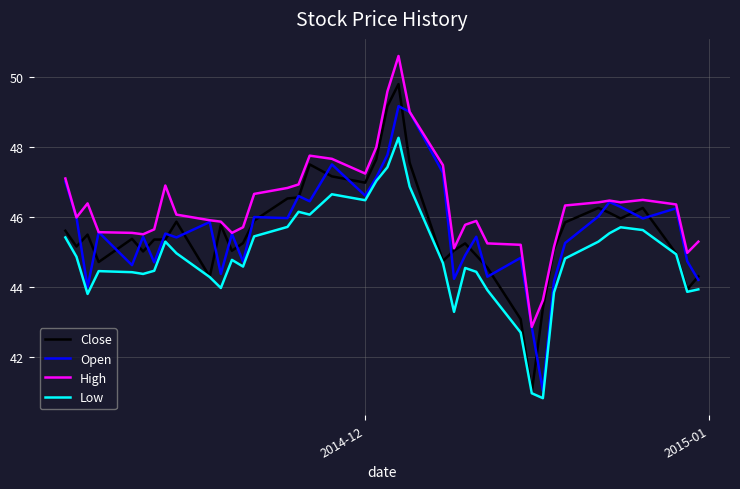

Is it true that Open equals 71.4 at 15?

False